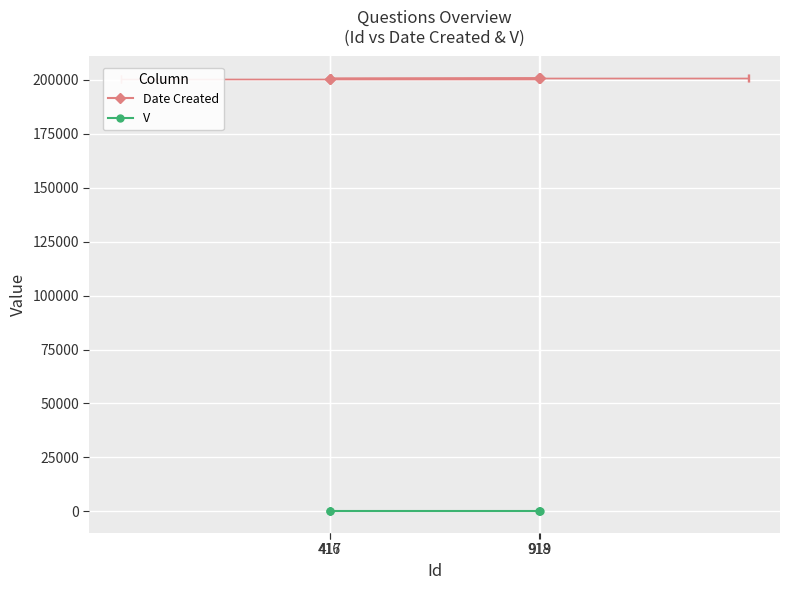

What is the highest value of the Date Created series?

200728